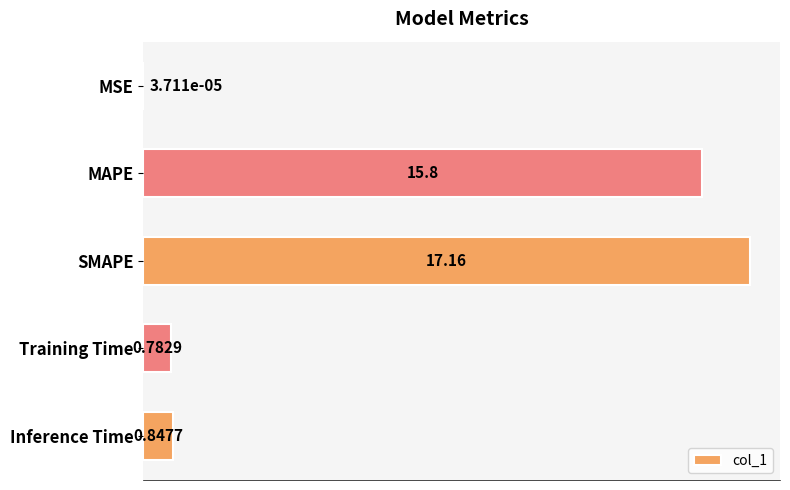

Which has a higher value, Inference Time or SMAPE?

SMAPE